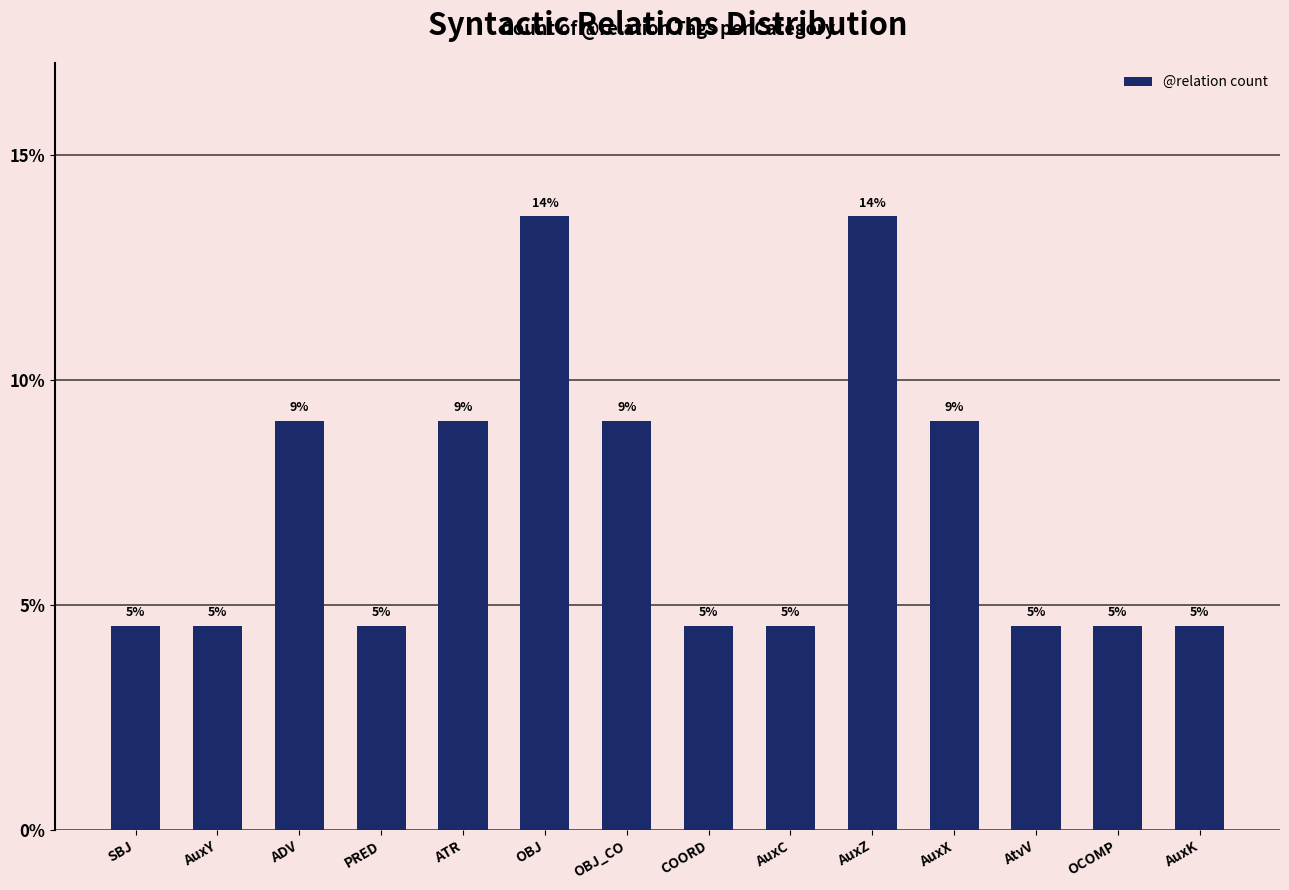

The chart shows a value of 9.1 at OBJ_CO. True or false?

True